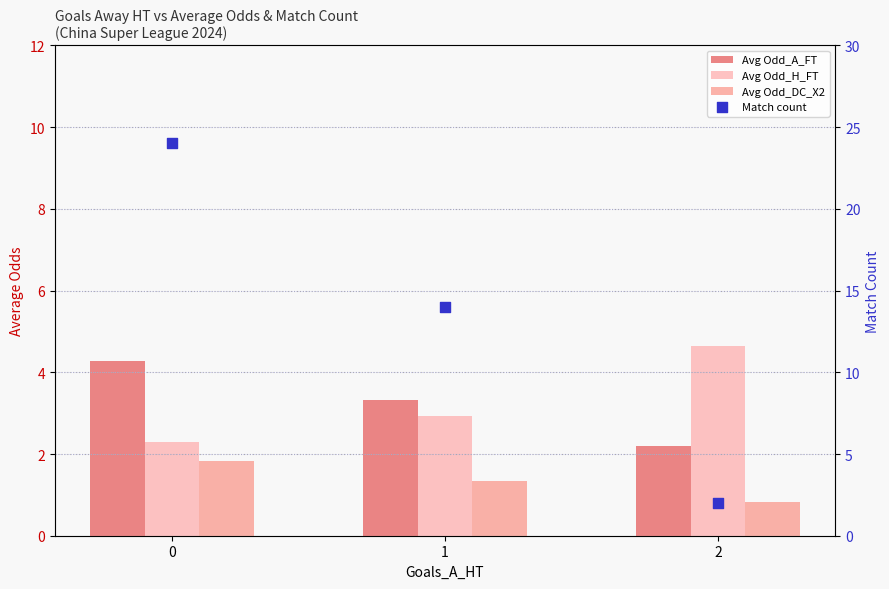

At how many categories does at least one series exceed 10?

2